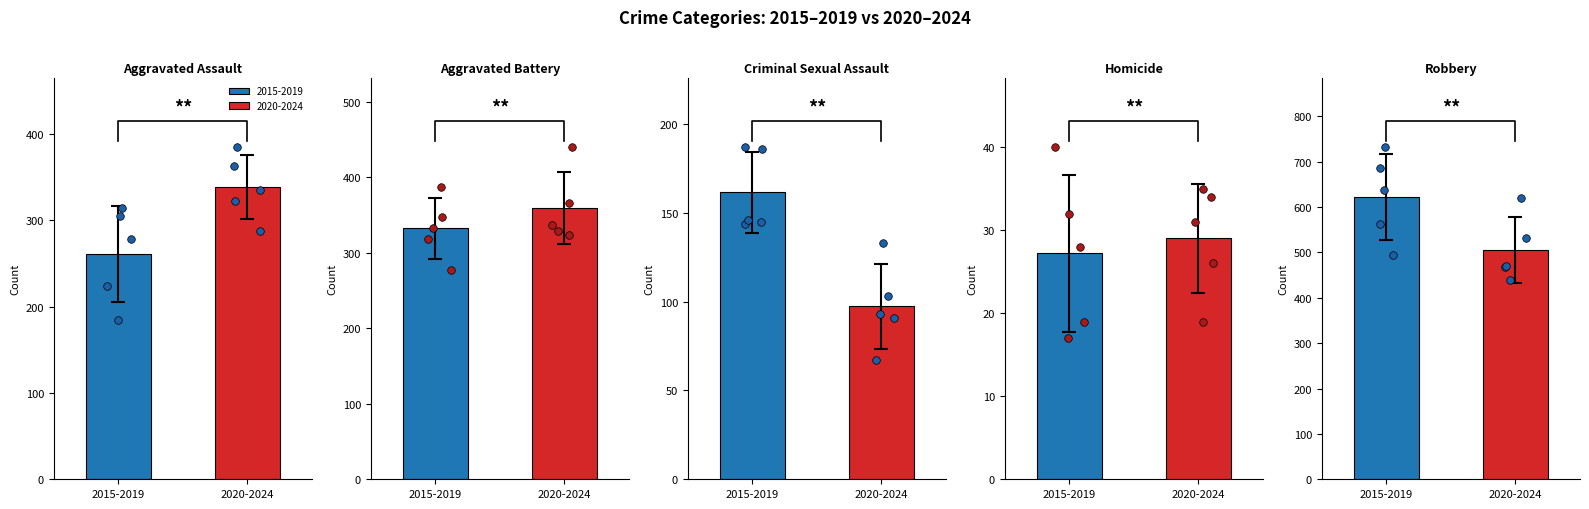

Which series has the largest Y range (max minus min)?

Robbery